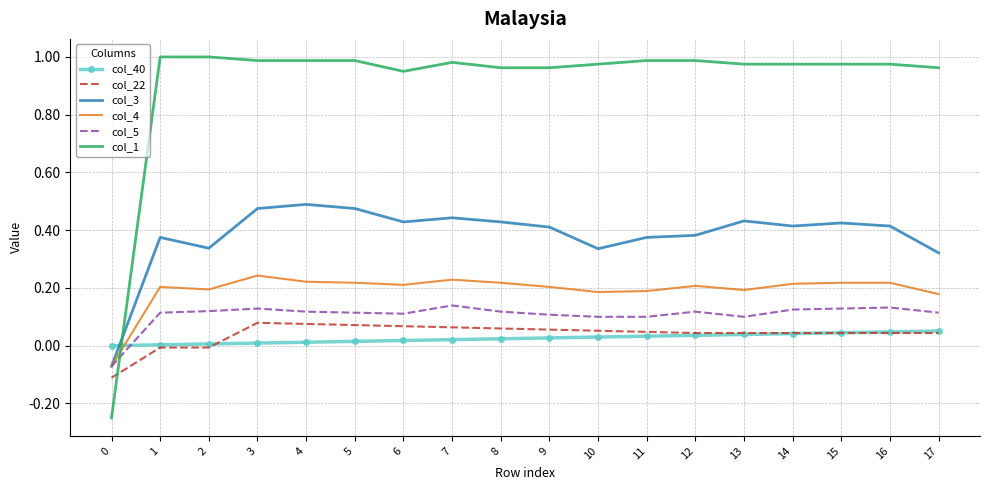

Is the value of col_4 at 13 greater than the value of col_1 at 16?

No